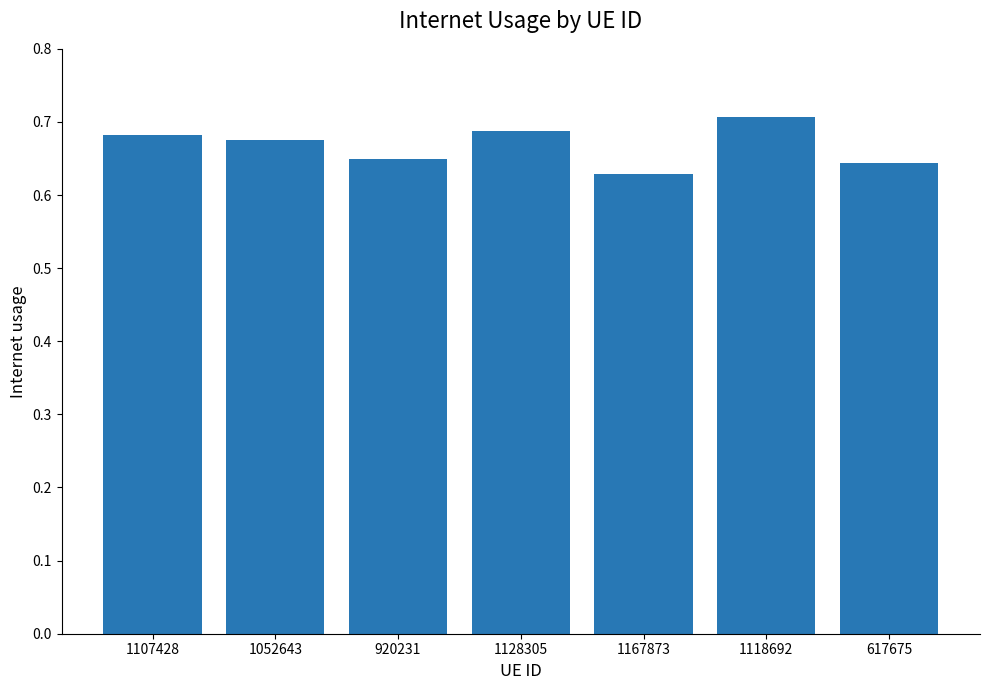

The chart shows a value of 0.3 at 920231. True or false?

False